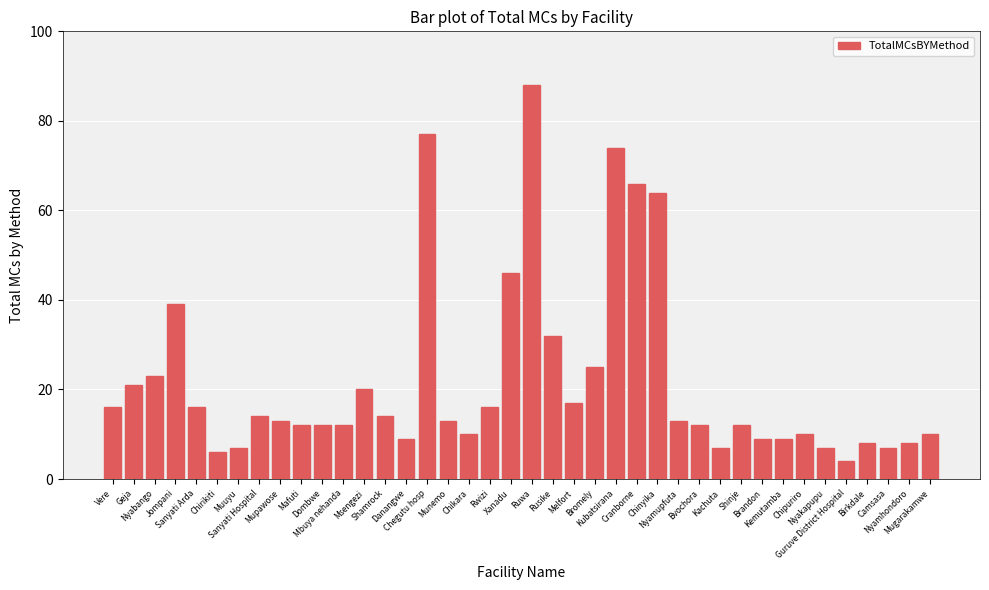

What is the label of the 19th bar from the left?

Rwizi